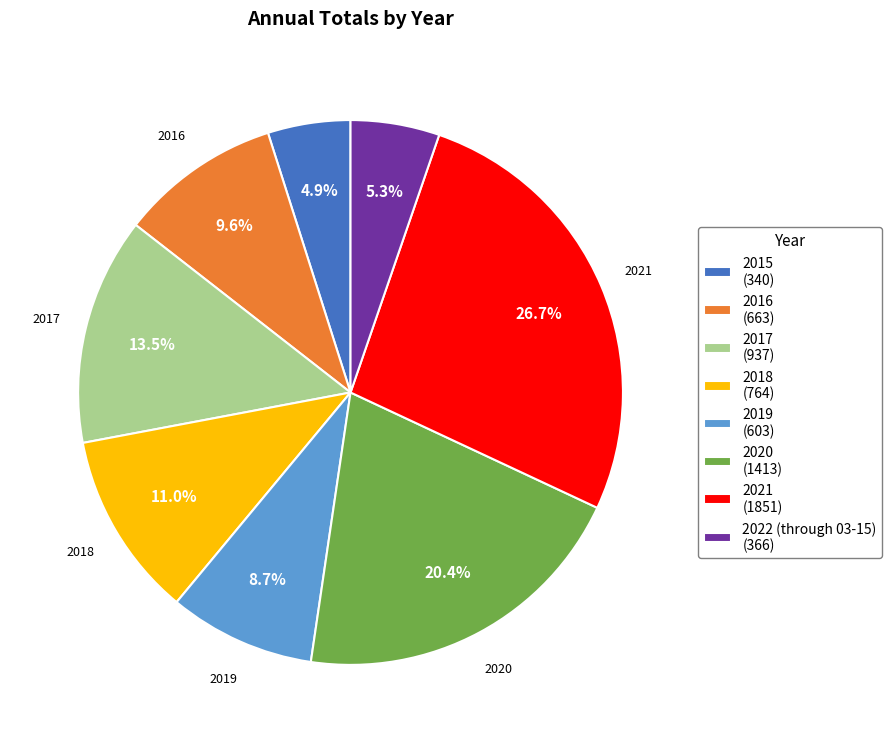

To the nearest percent, what is the combined percentage of 2022 (through 03-15) and 2020?

26%